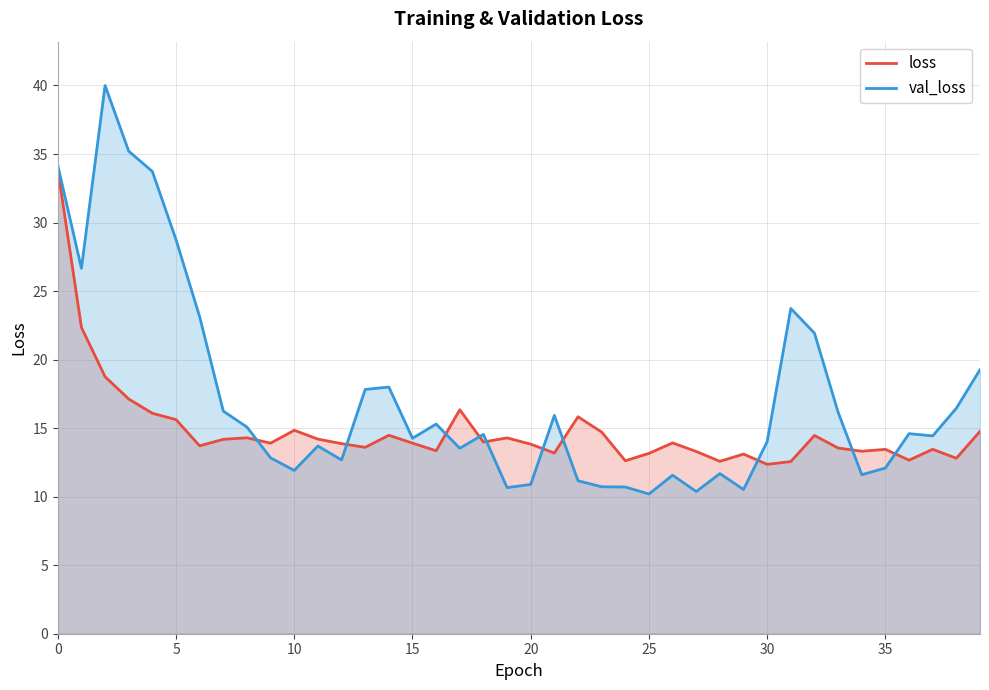

At which label does val_loss reach its minimum?

25